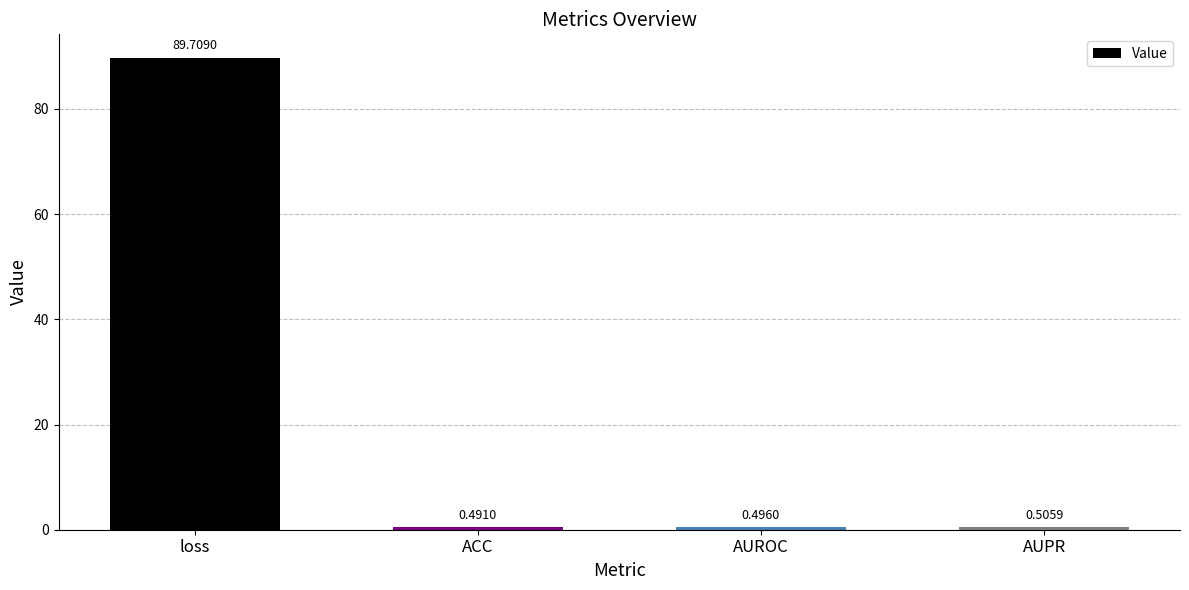

Count the number of data series in this chart.

1